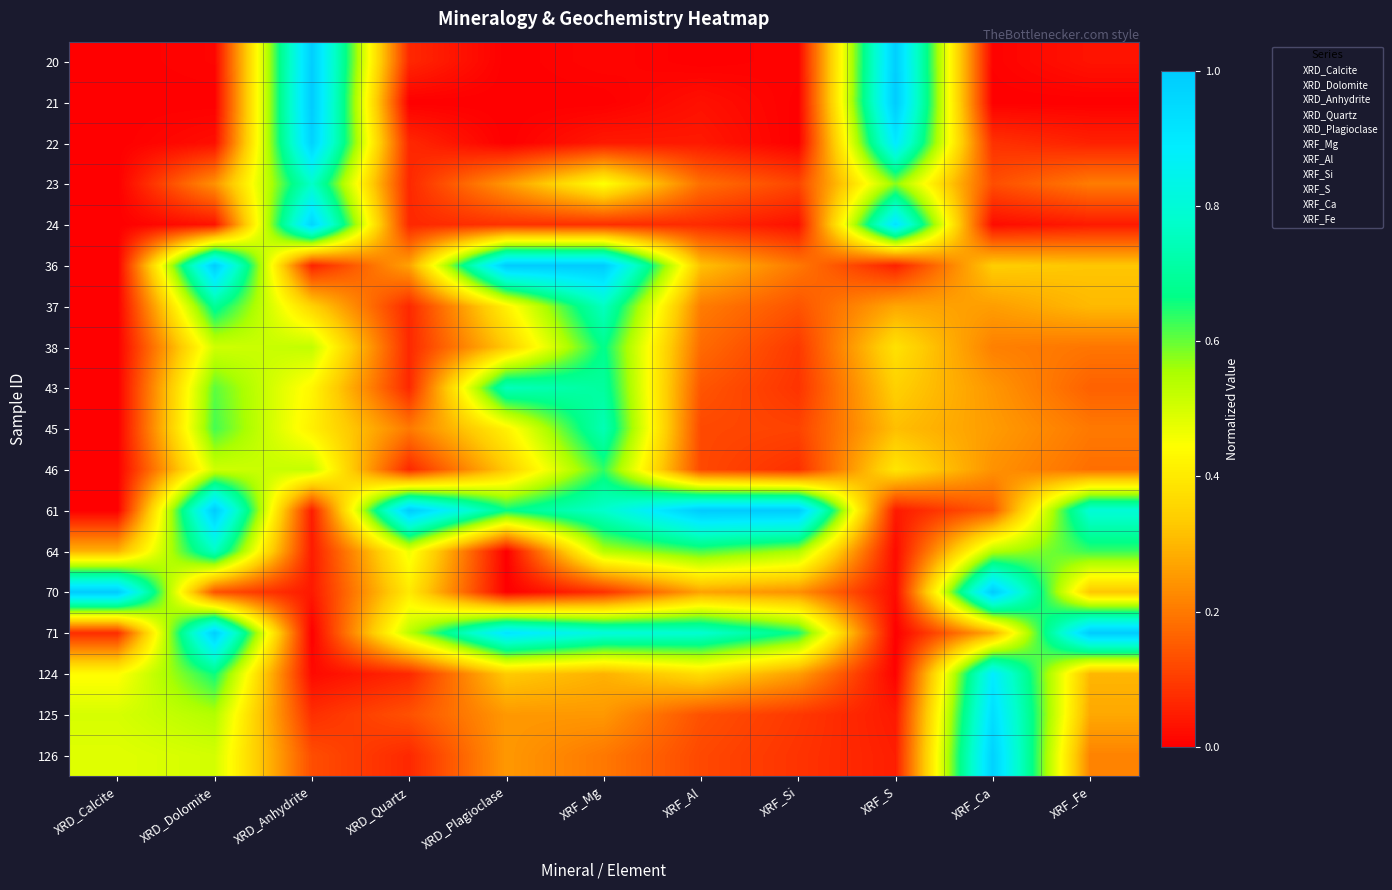

At how many categories does at least one series exceed 0?

11